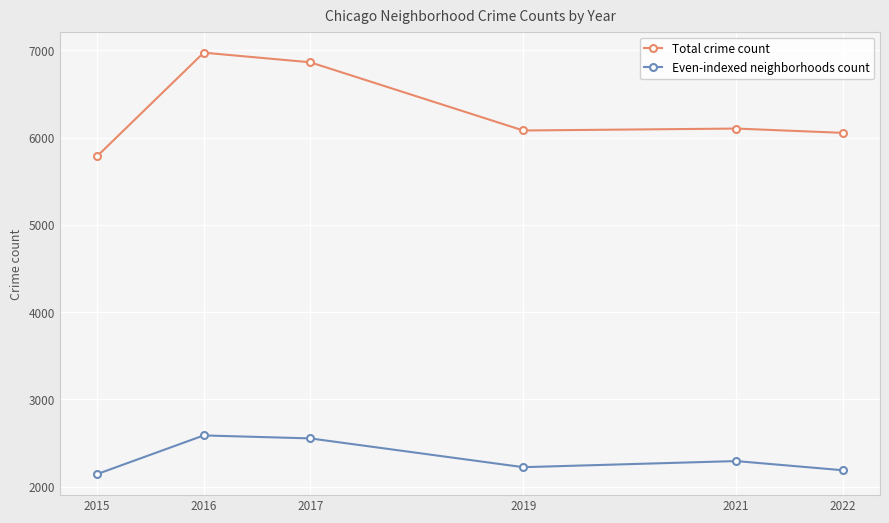

Rank the series by their maximum value, from lowest to highest.

Even-indexed neighborhoods count, Total crime count